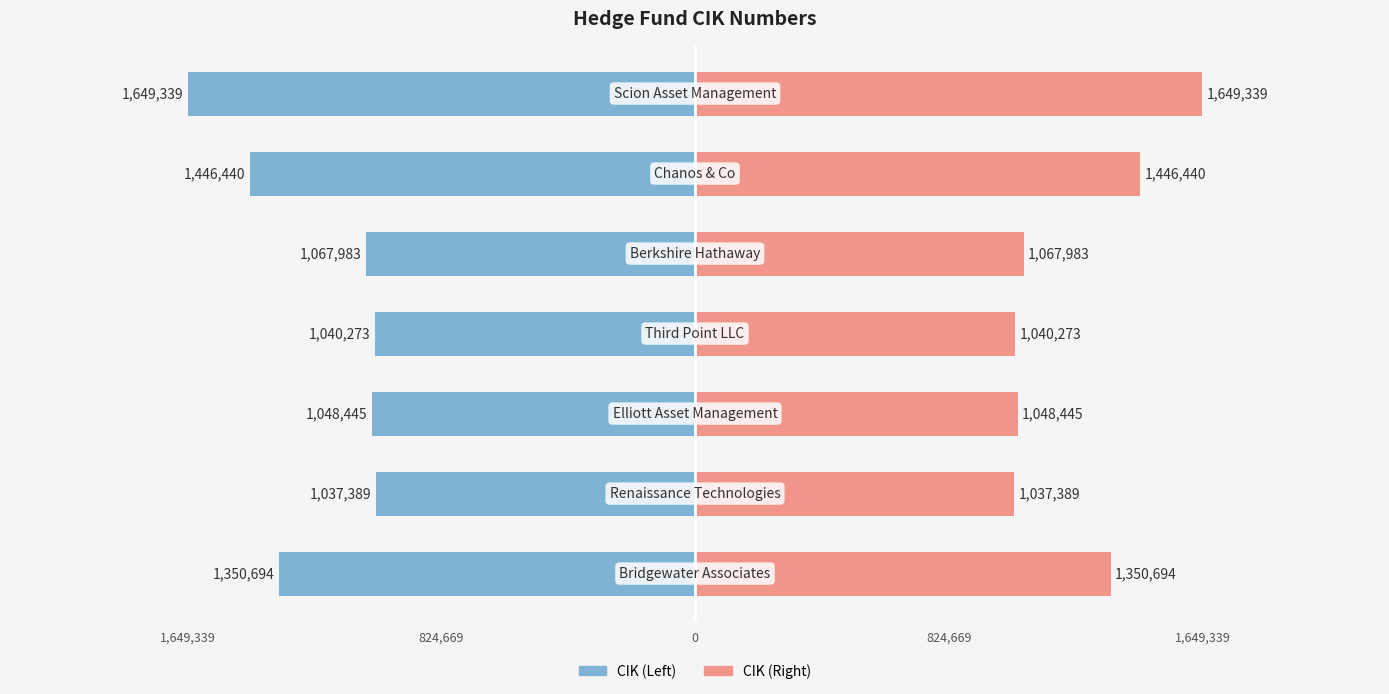

Which has a higher value, 824,669 or 6?

824,669